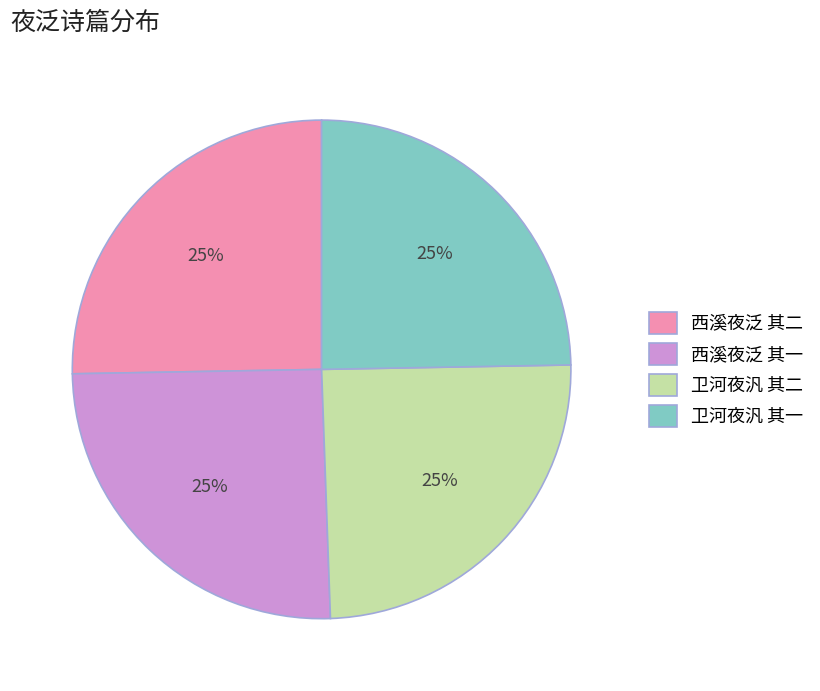

To the nearest percent, what is the average slice percentage?

25%